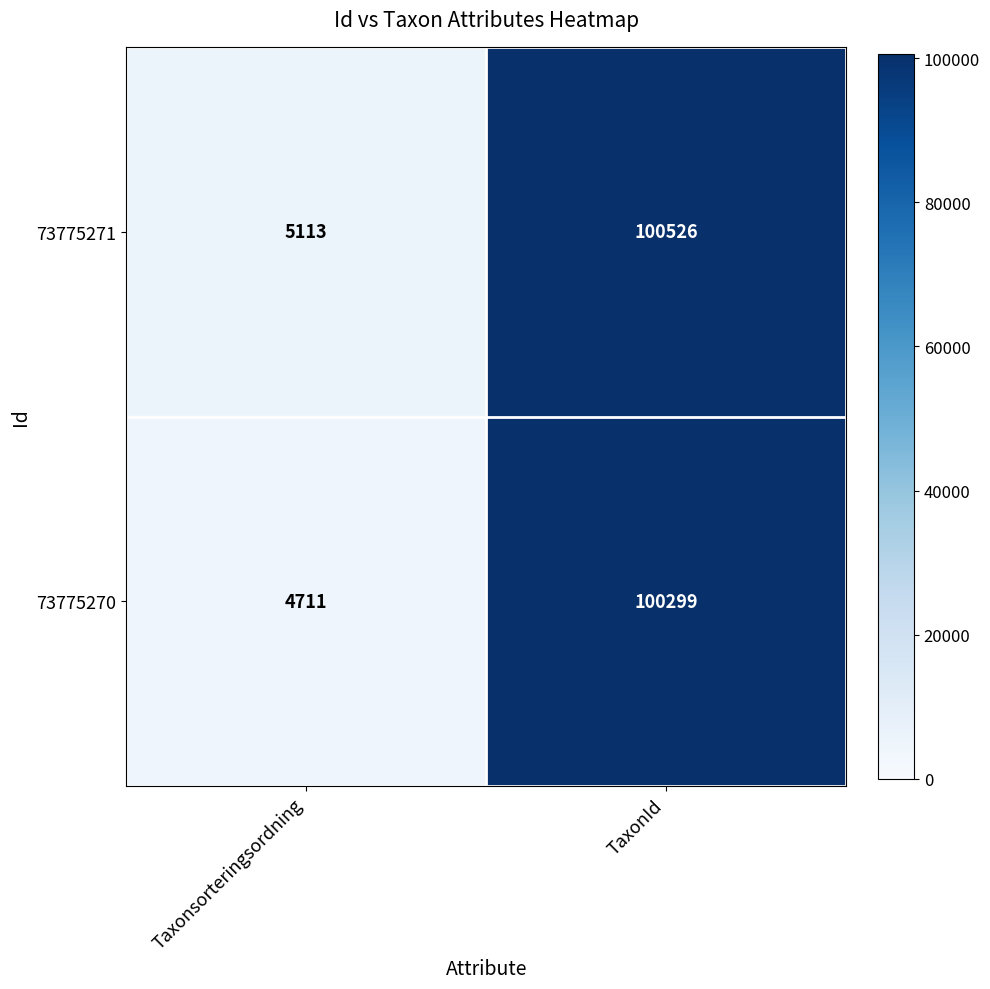

Reading left to right, what are all the values shown in this chart?

73775271: 5113	100526
73775270: 4711	100299